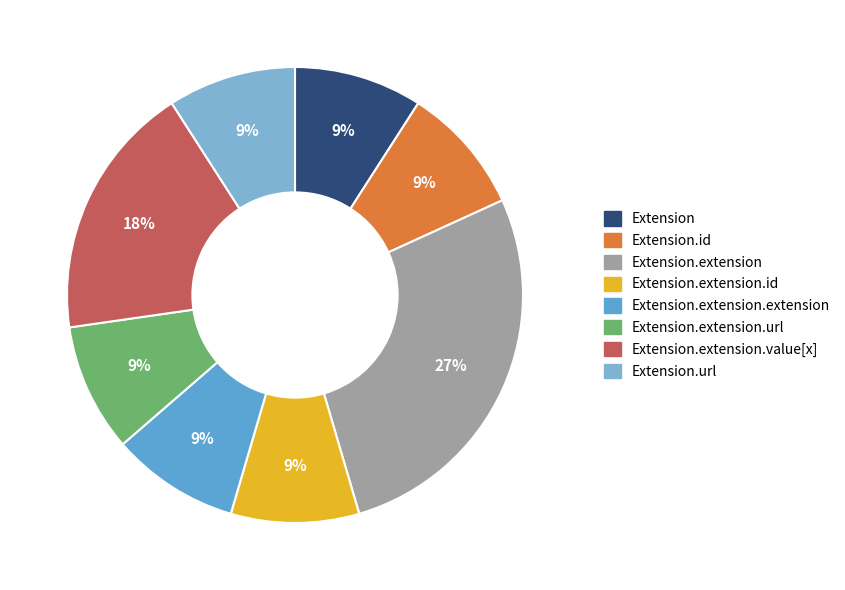

What is the smallest slice in the pie chart?

Extension